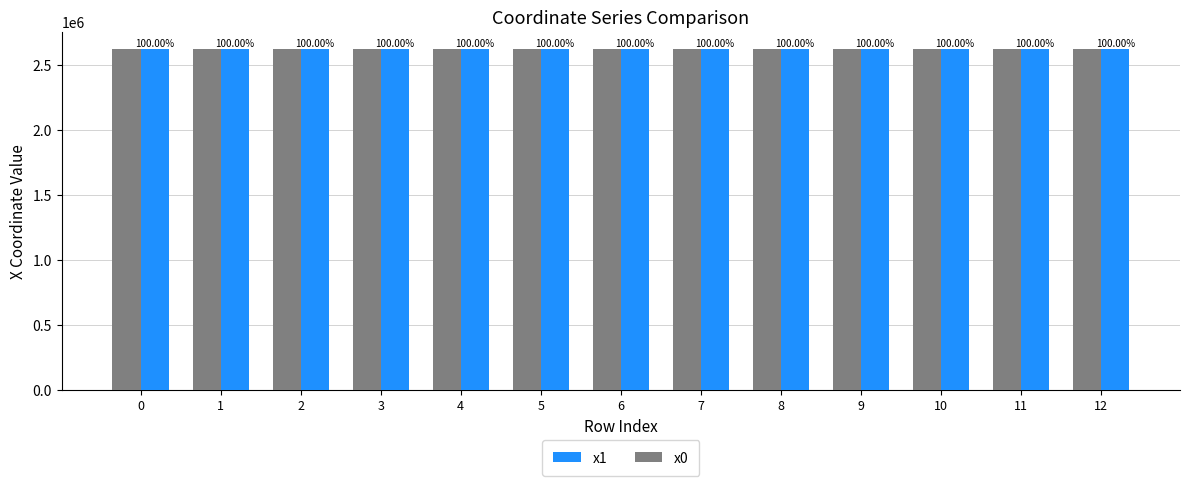

Which series changed the most between 3 and 9?

x1